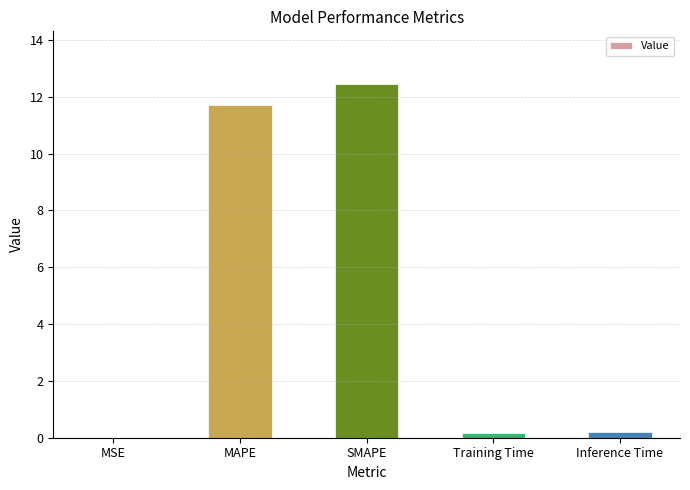

What is the sum of all values?

24.5